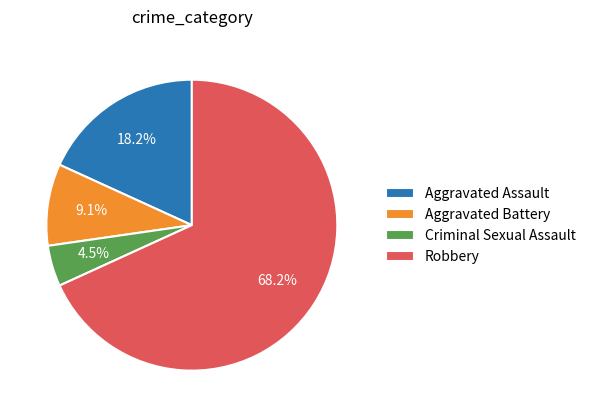

To the nearest percent, what is the difference between the Robbery and Criminal Sexual Assault slice percentages?

64%